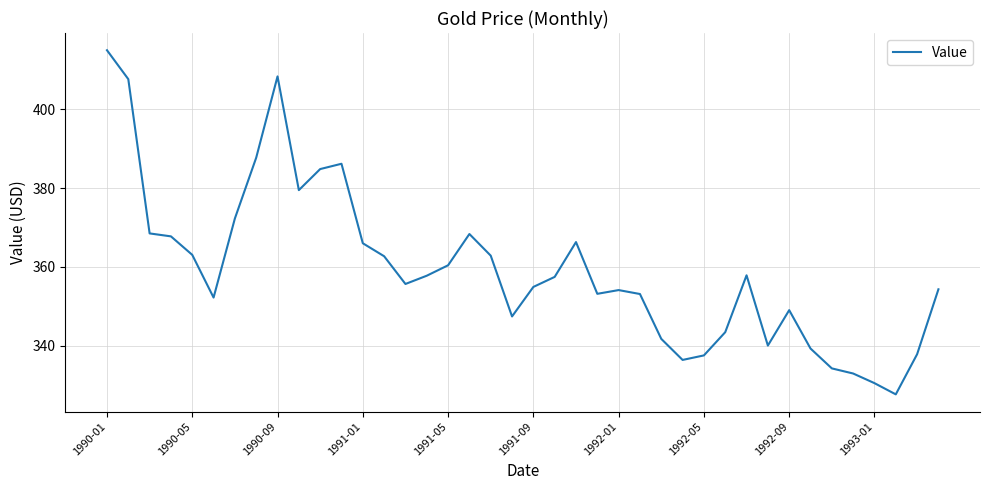

What is the minimum value shown in the chart?

327.6